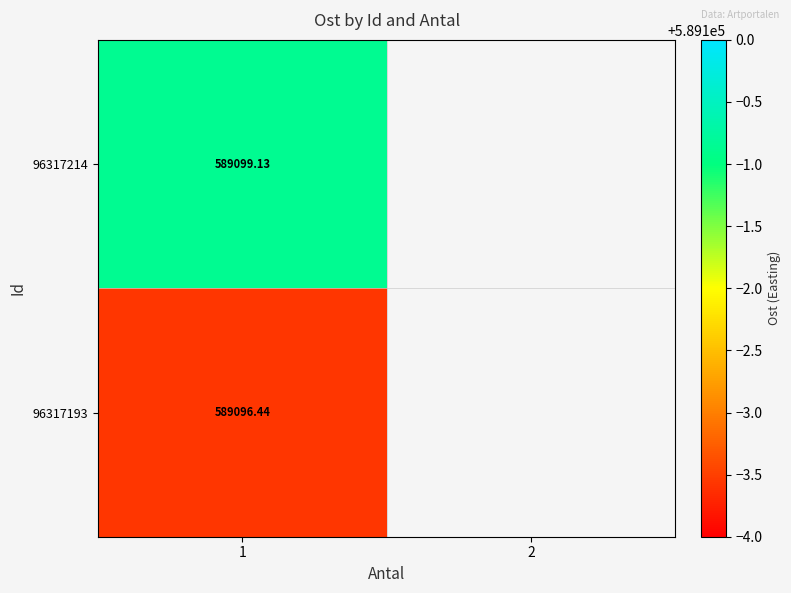

Where is 96317193 nearest to the value 589096?

1